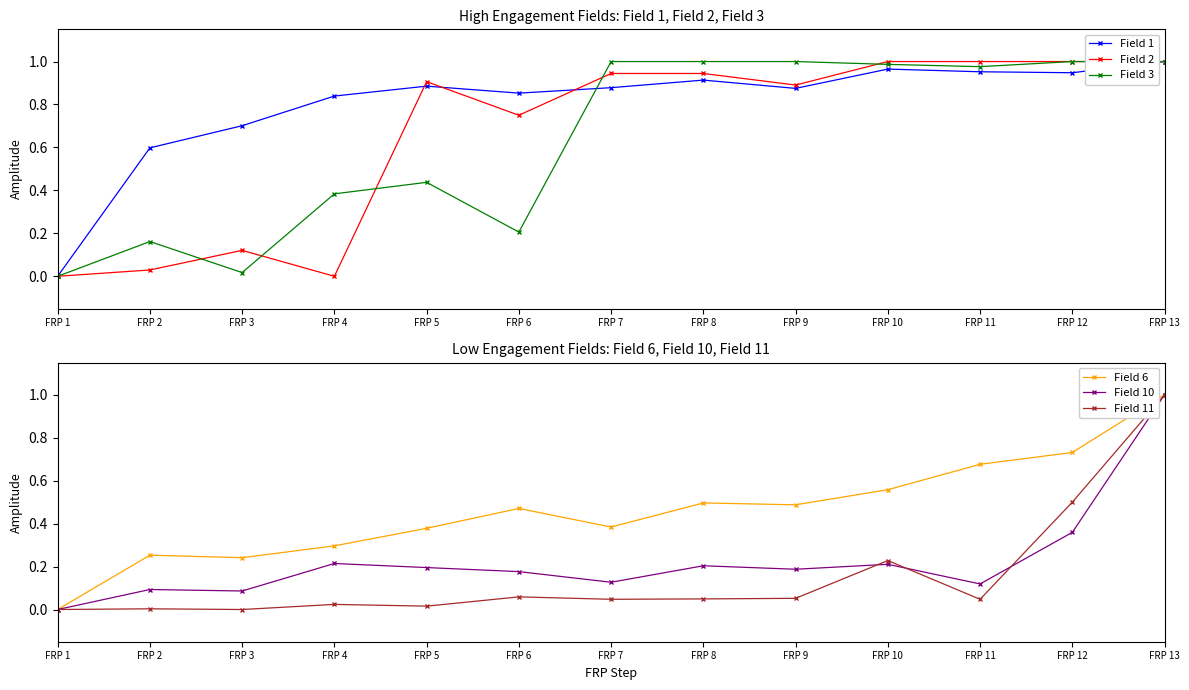

How many interior local valleys does the Field 3 series have?

3